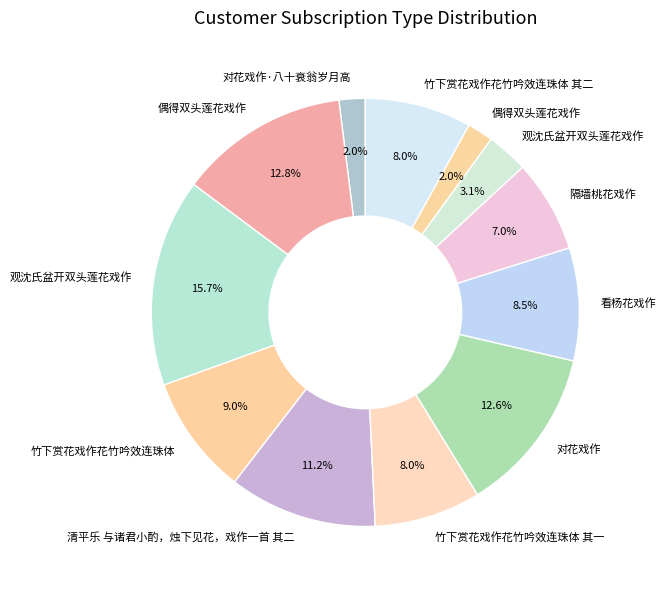

To the nearest percent, what is the difference between the largest and smallest slice percentages?

14%